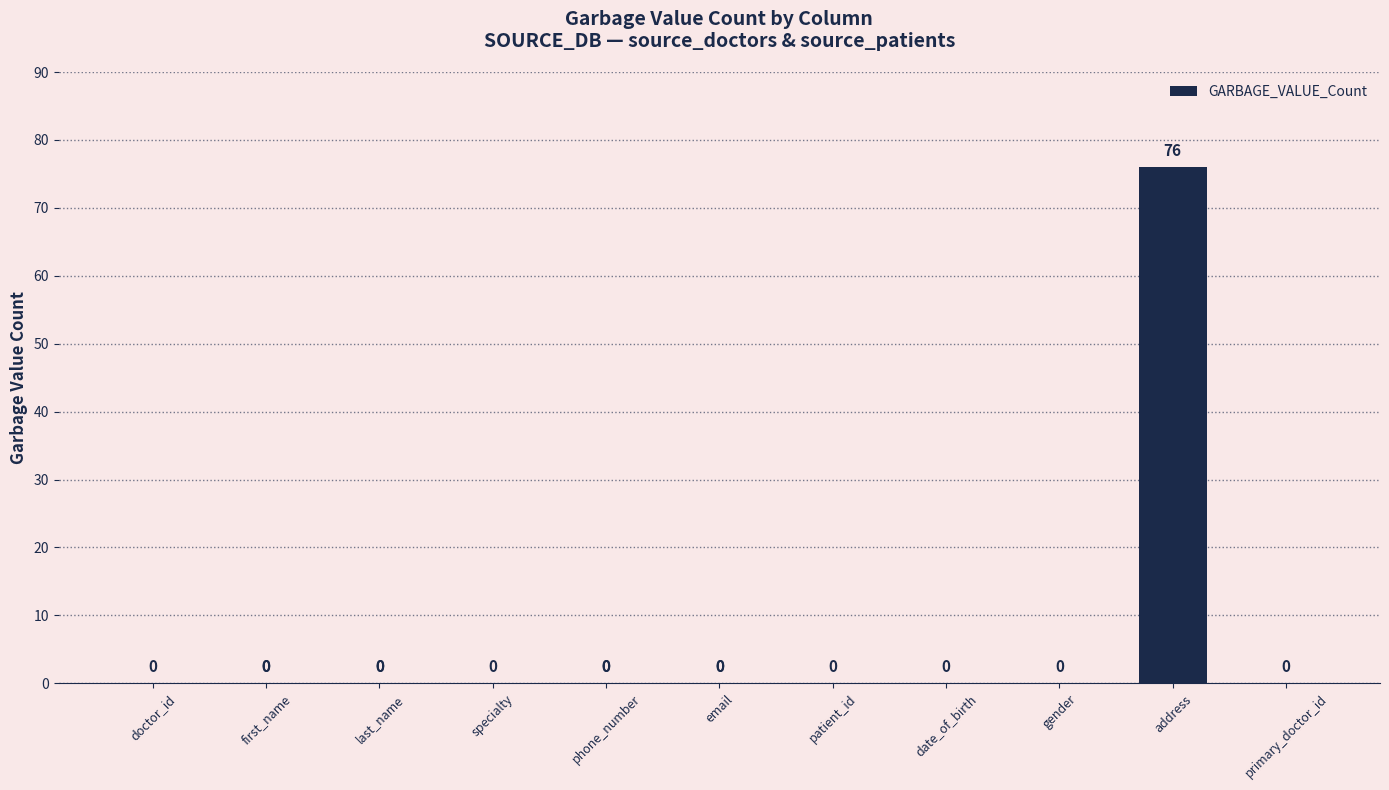

Is it true that the value at last_name is 37?

False